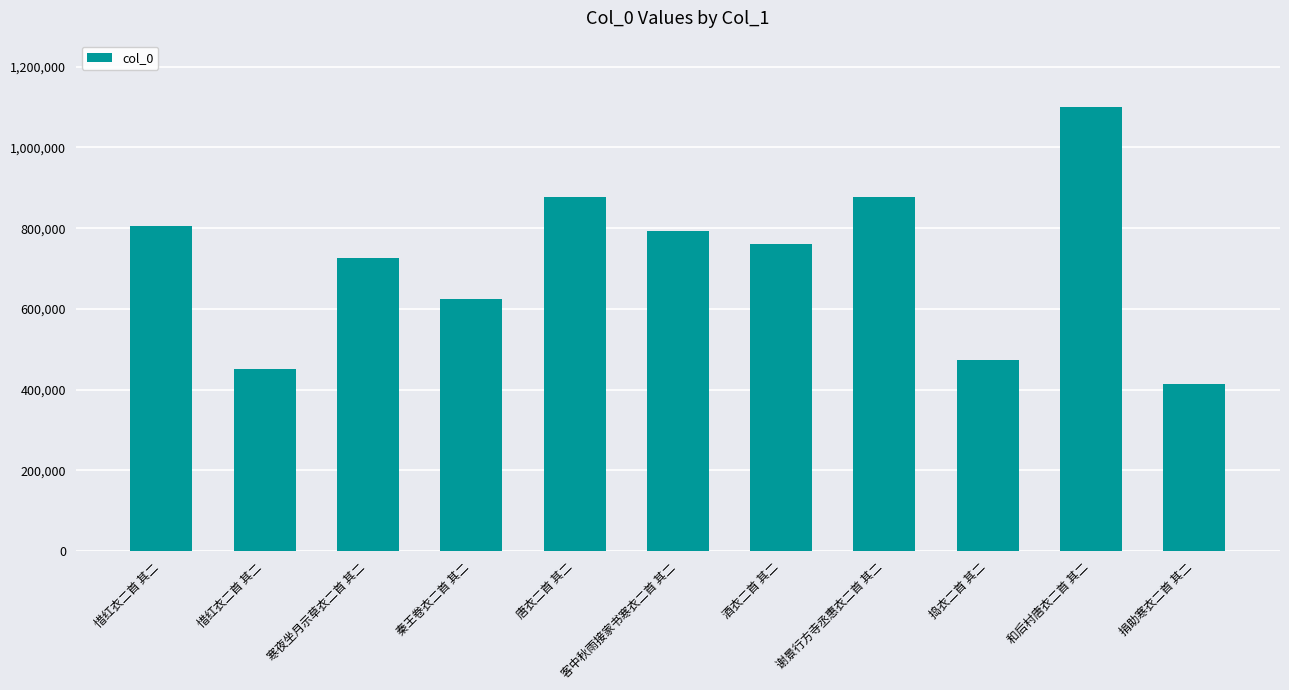

Does the chart contain stacked bars?

No